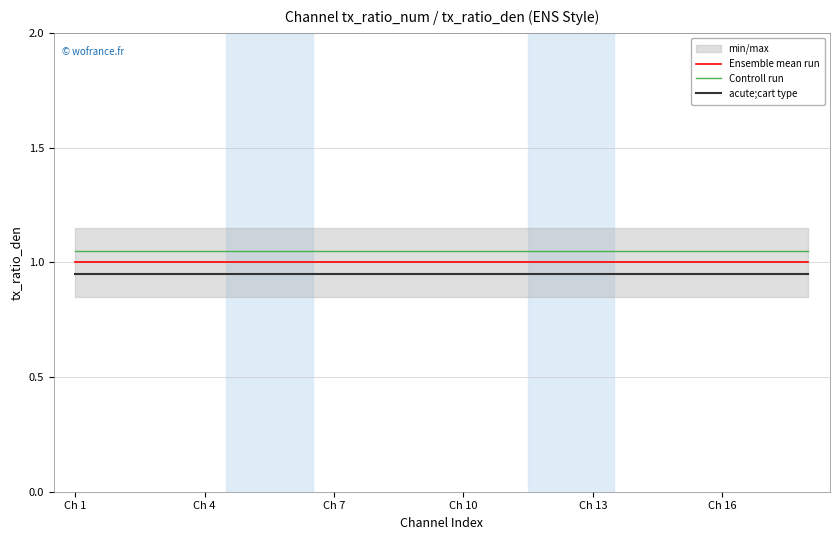

What is the lowest value of the Ensemble mean run series?

1.0